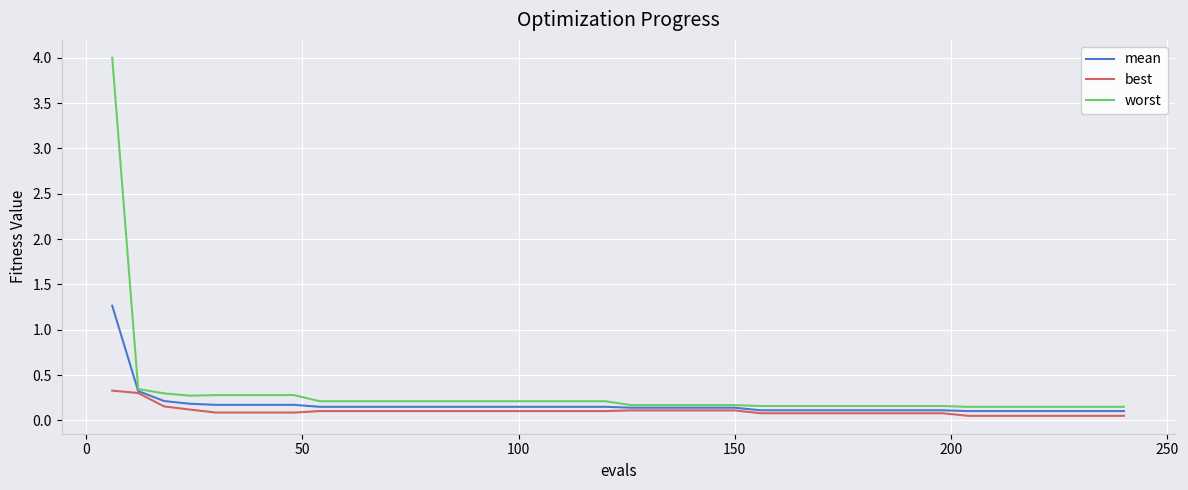

What is the maximum value shown in the chart?

4.0